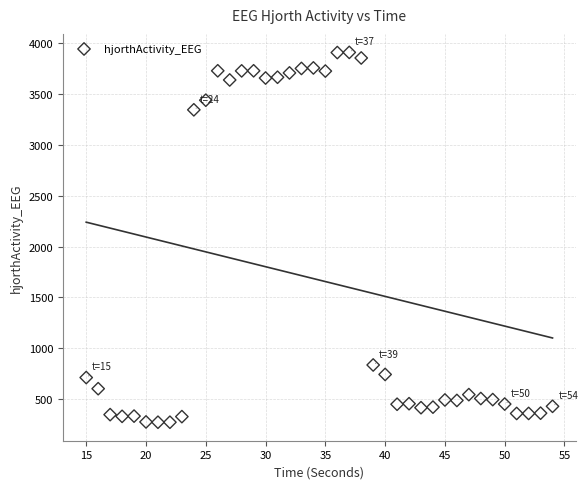

What is the range of X values (max minus min)?

39.0